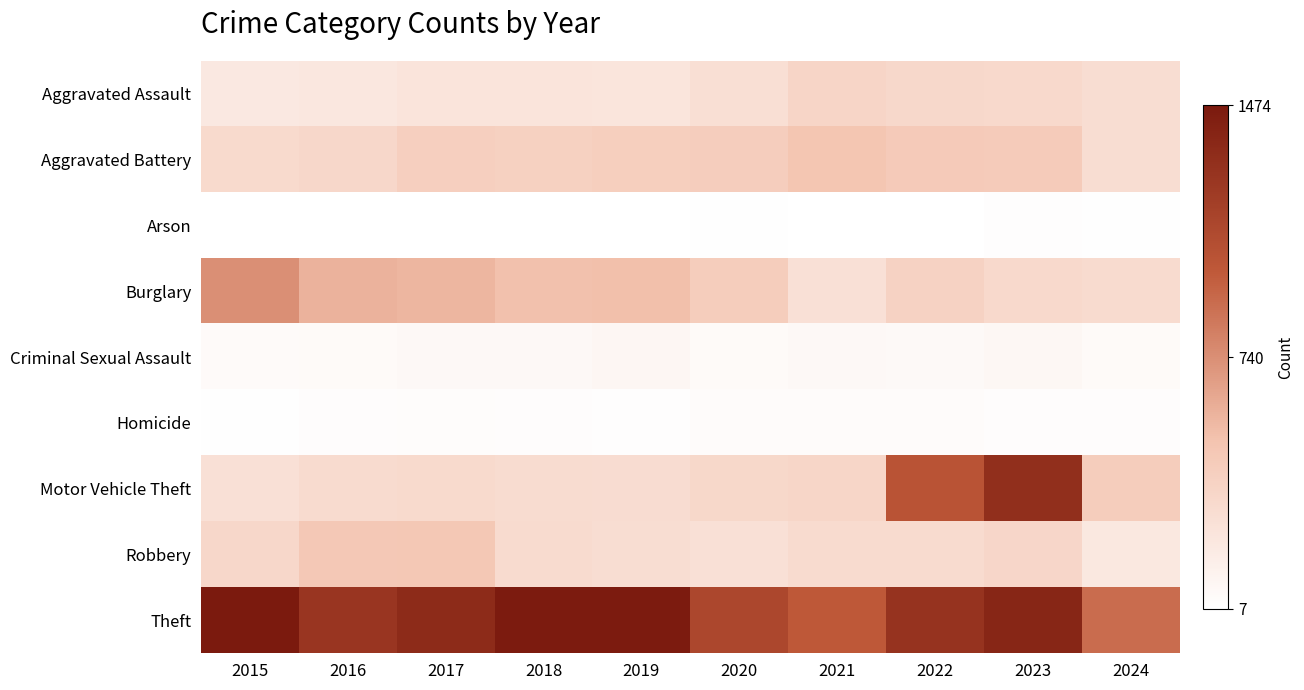

Reading right to left, extract all data points from this chart.

Aggravated Assault: 2024=283	2023=320	2022=327	2021=352	2020=273	2019=223	2018=225	2017=225	2016=206	2015=194
Aggravated Battery: 2024=283	2023=432	2022=439	2021=479	2020=416	2019=407	2018=389	2017=400	2016=336	2015=316
Arson: 2024=14	2023=19	2022=12	2021=12	2020=17	2019=12	2018=7	2017=10	2016=7	2015=9
Burglary: 2024=302	2023=317	2022=379	2021=261	2020=425	2019=517	2018=506	2017=562	2016=576	2015=738
Criminal Sexual Assault: 2024=50	2023=72	2022=55	2021=61	2020=48	2019=77	2018=60	2017=62	2016=50	2015=46
Homicide: 2024=25	2023=28	2022=36	2021=38	2020=41	2019=22	2018=25	2017=33	2016=26	2015=15
Motor Vehicle Theft: 2024=422	2023=1311	2022=1031	2021=348	2020=333	2019=290	2018=298	2017=312	2016=304	2015=263
Robbery: 2024=197	2023=341	2022=304	2021=300	2020=263	2019=287	2018=301	2017=460	2016=454	2015=337
Theft: 2024=897	2023=1378	2022=1279	2021=998	2020=1120	2019=1459	2018=1461	2017=1339	2016=1259	2015=1474